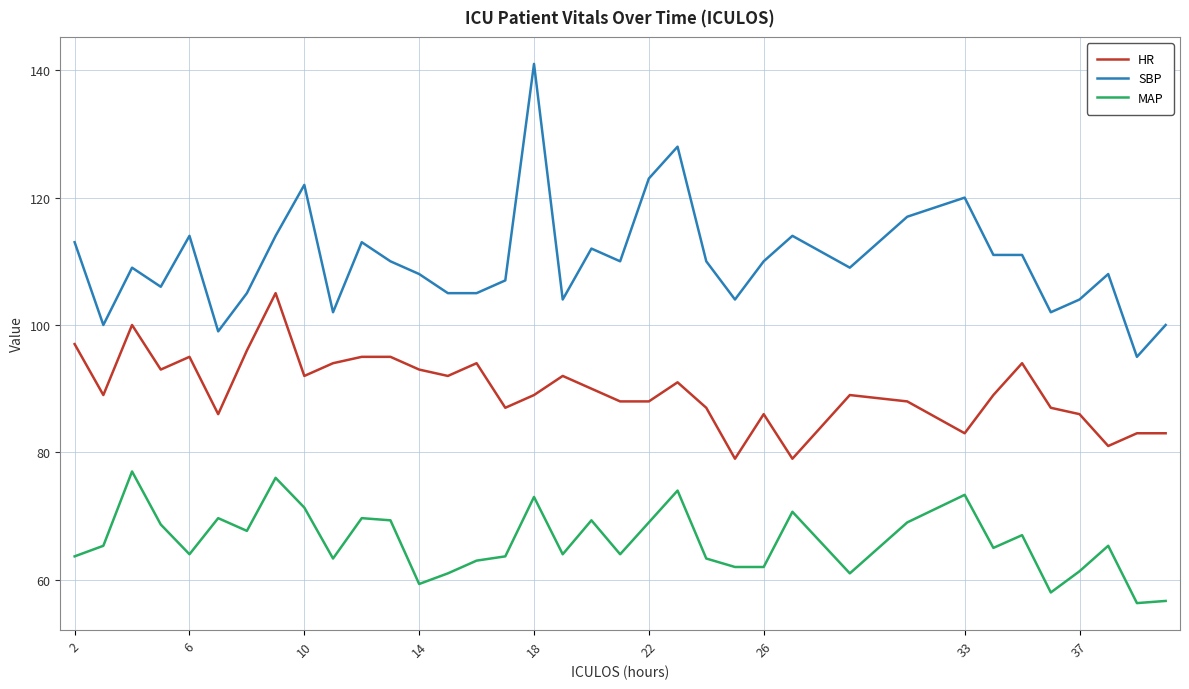

True or false: HR and SBP cross at least once.

False